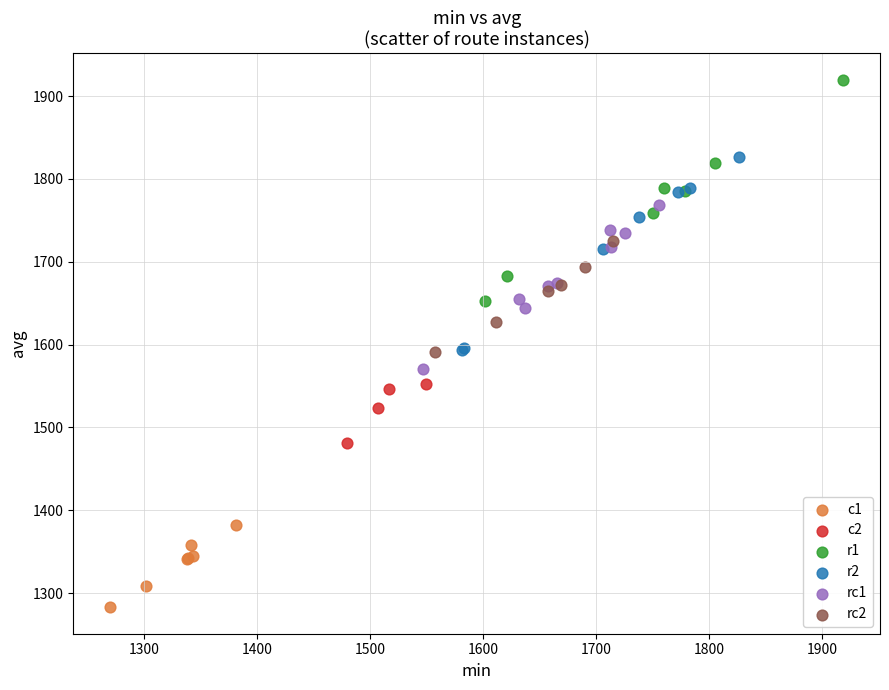

Which series reaches the maximum Y coordinate?

r1